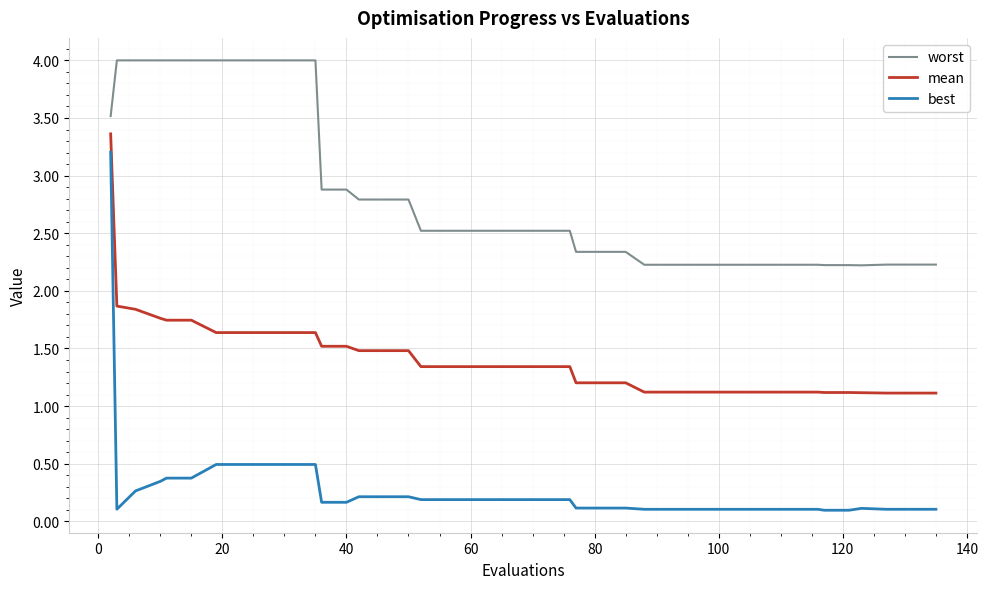

Rank the series by their average value, from lowest to highest.

best, mean, worst